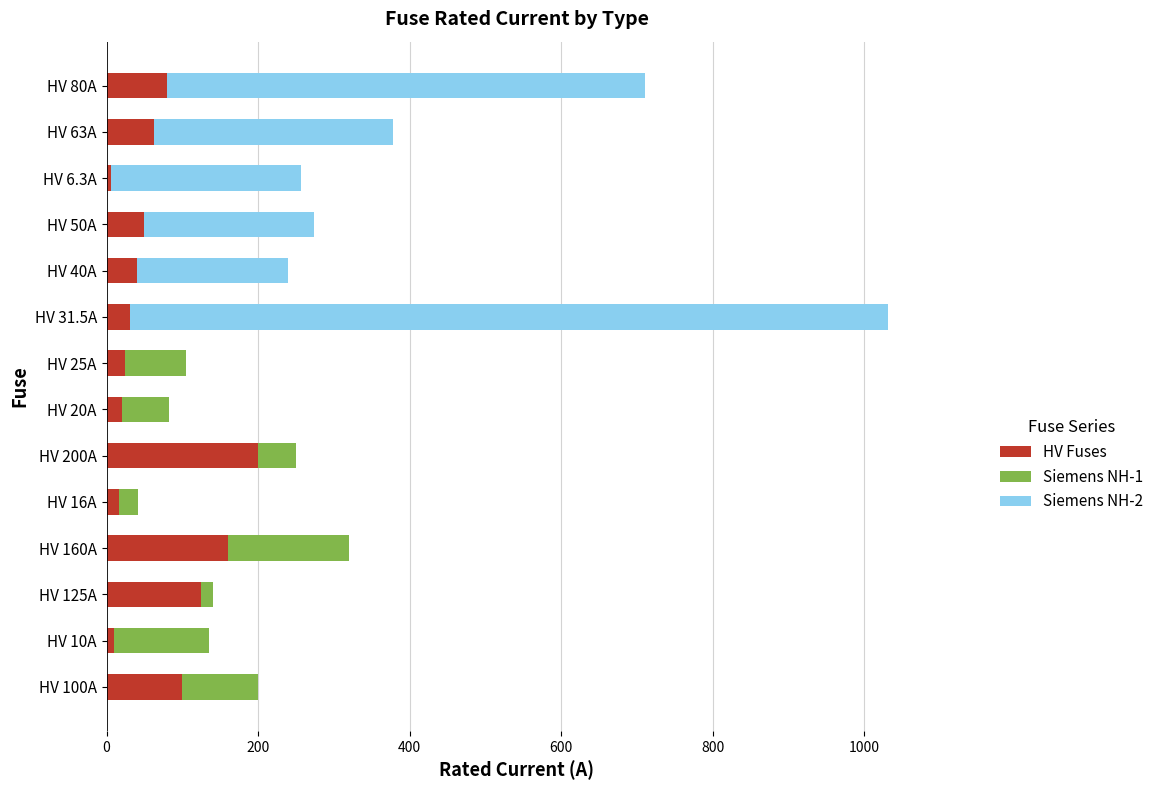

What is the sum of all HV Fuses values?

926.8